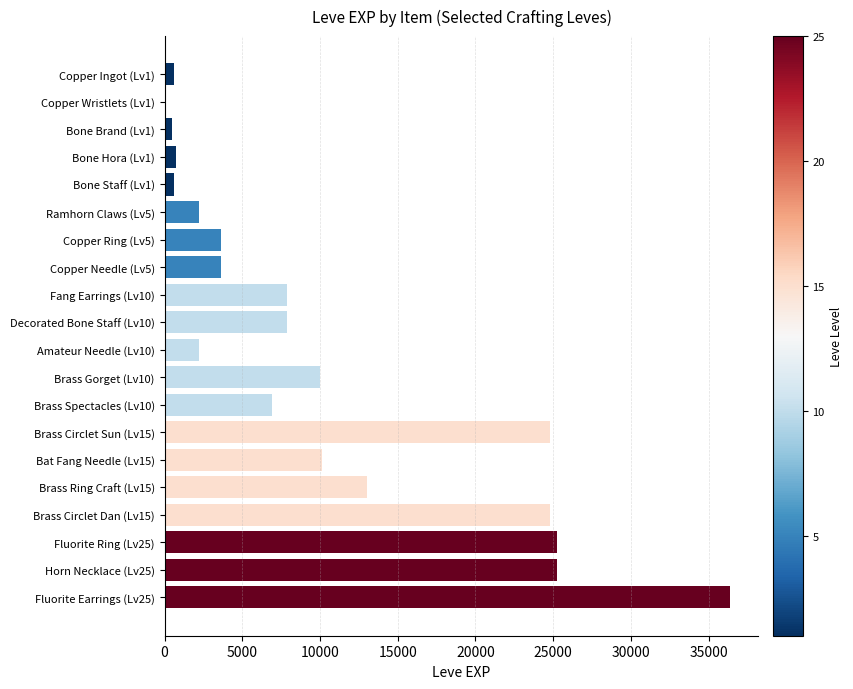

What is the greatest value displayed?

36390